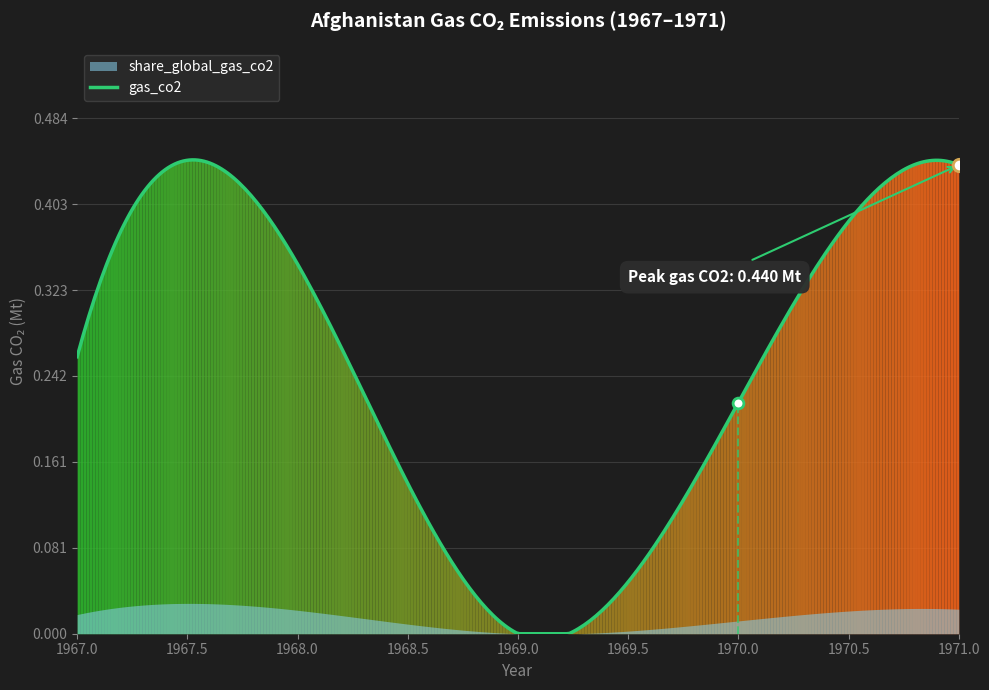

Is the value of share_global_gas_co2 at 1970 greater than the value of gas_co2 at 1971?

No